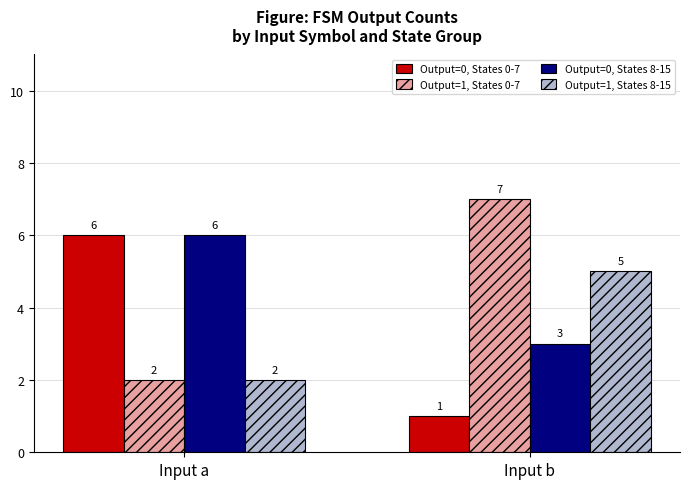

What are all the series names shown in the legend?

Output=0, States 0-7, Output=1, States 0-7, Output=0, States 8-15, Output=1, States 8-15